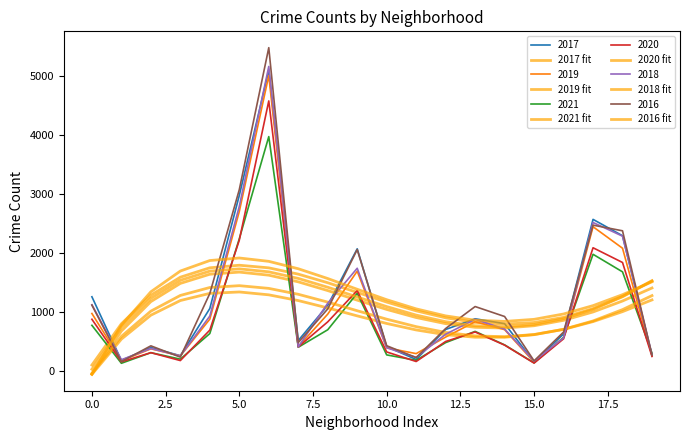

Does the chart display data point markers on the line(s)?

No